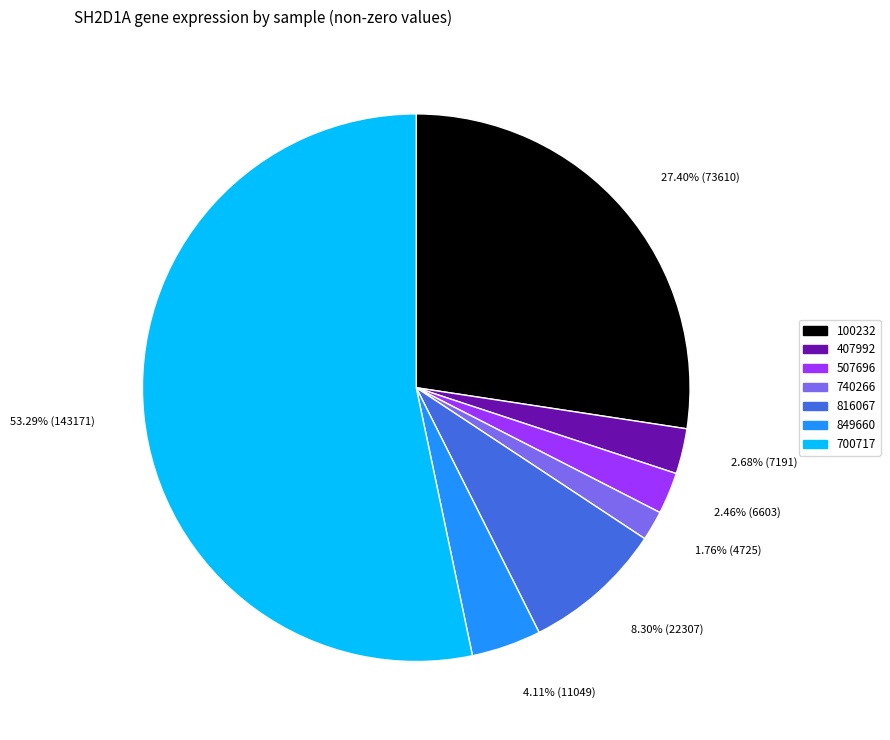

True or false: 507696 accounts for 13% of the total.

False